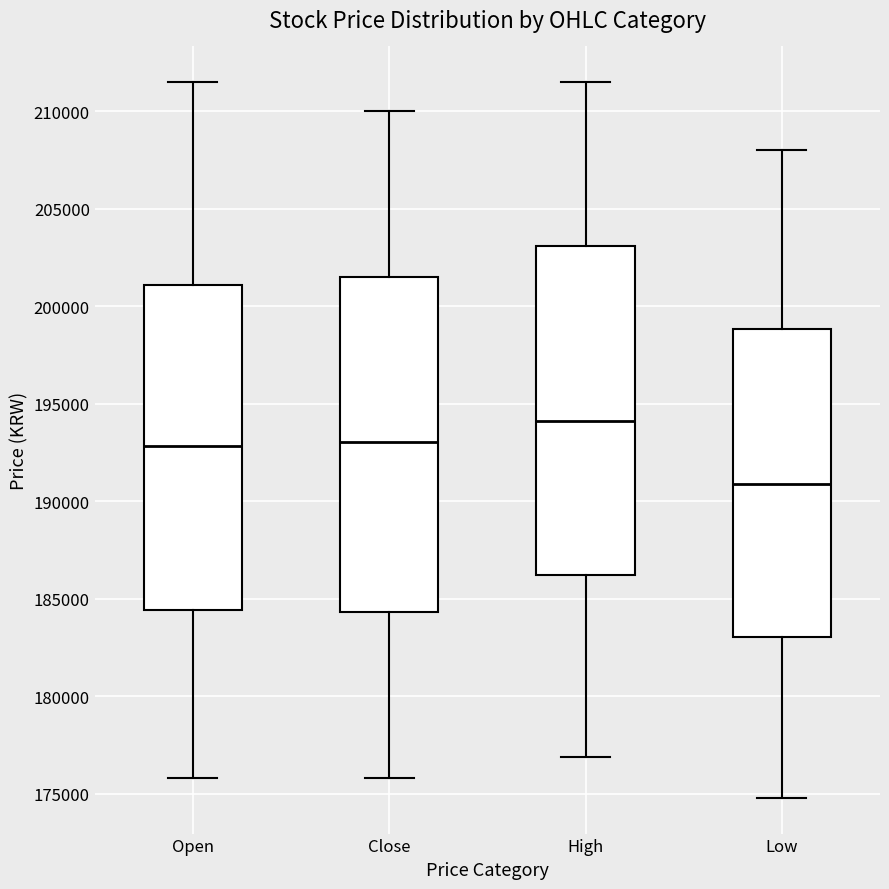

Reading left to right, transcribe this box plot: for each box, give where its median line is, the range the box spans, and where its two whiskers end, as read against the y-axis. The values are not printed on the chart, so give them approximately, as read against the axis.

Open: median 193000, box 184500 to 201000, whiskers 176000 to 211500
Close: median 193000, box 184500 to 201500, whiskers 176000 to 210000
High: median 194000, box 186500 to 203000, whiskers 177000 to 211500
Low: median 191000, box 183000 to 199000, whiskers 175000 to 208000